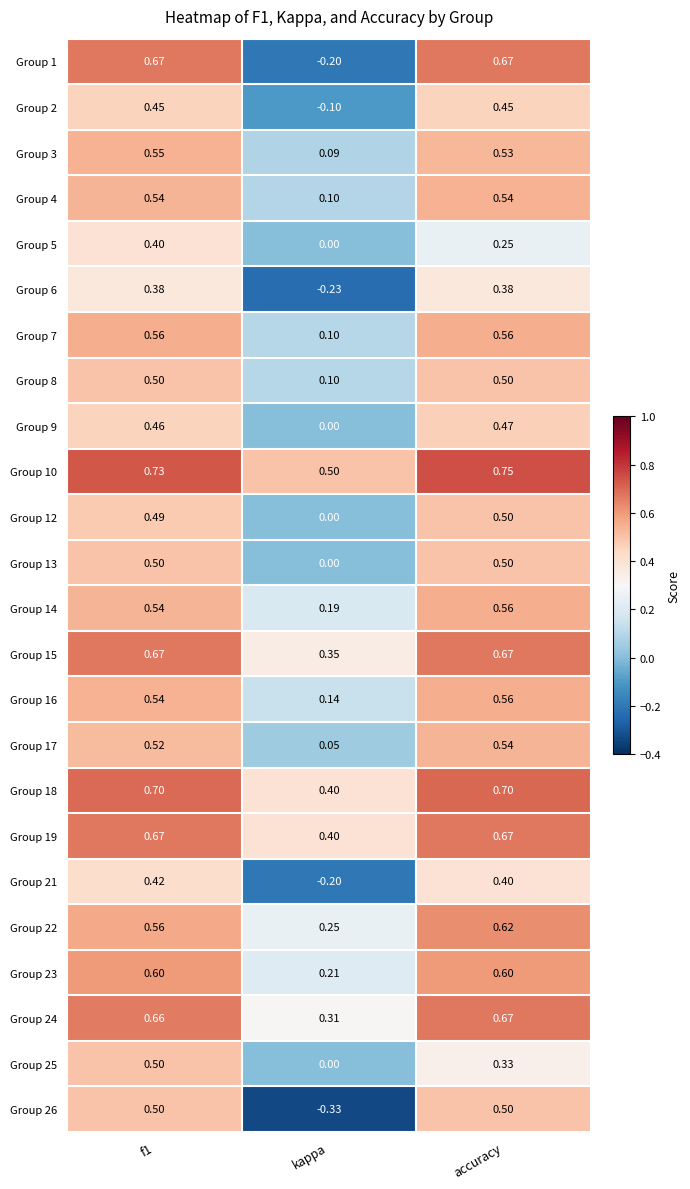

At which label is Group 10 closest to 0?

kappa